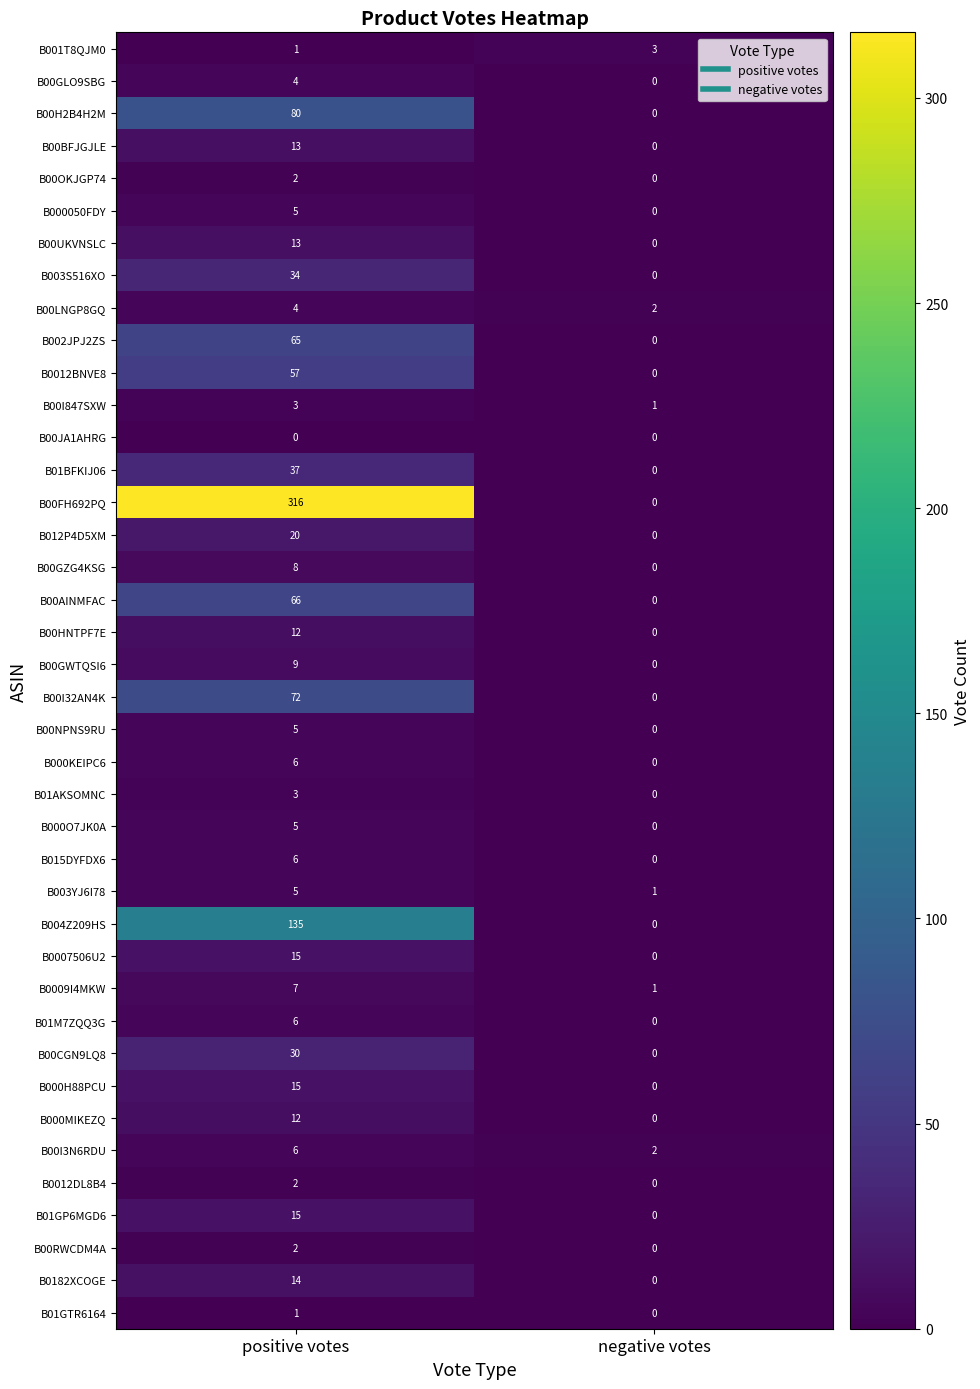

What is the sum of all B01M7ZQQ3G values?

6